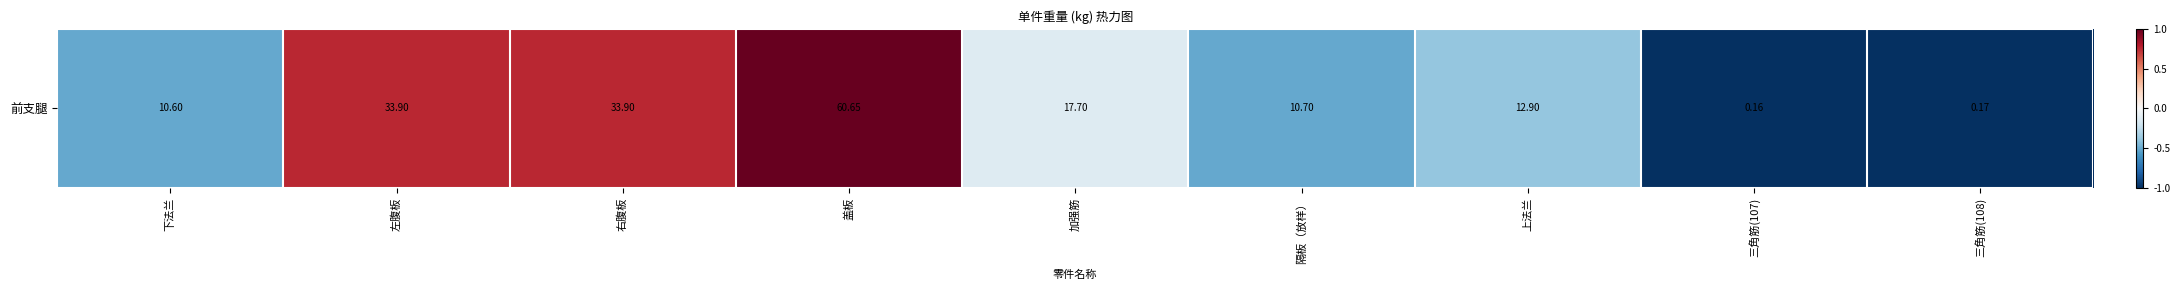

Which has a higher value, 隔板（放样） or 右腹板?

右腹板